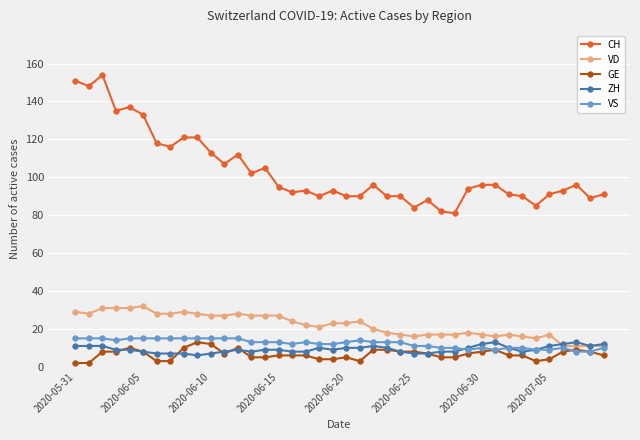

At how many categories does at least one series exceed 126?

6